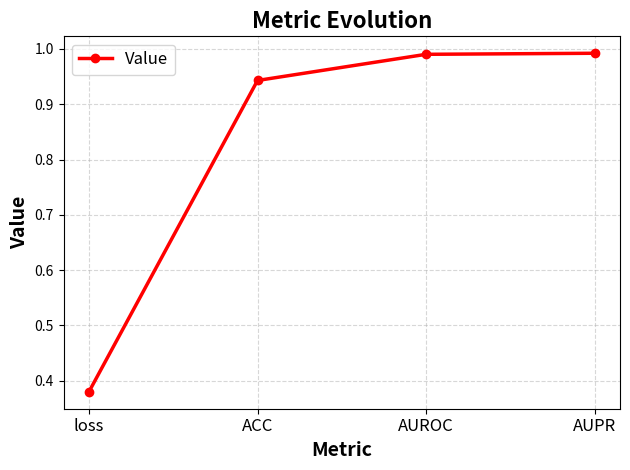

The chart shows a value of 0.6 at loss. True or false?

False